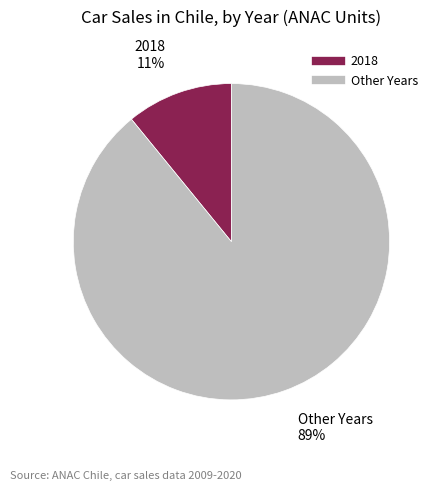

Is there any slice that represents more than half of the pie?

Yes